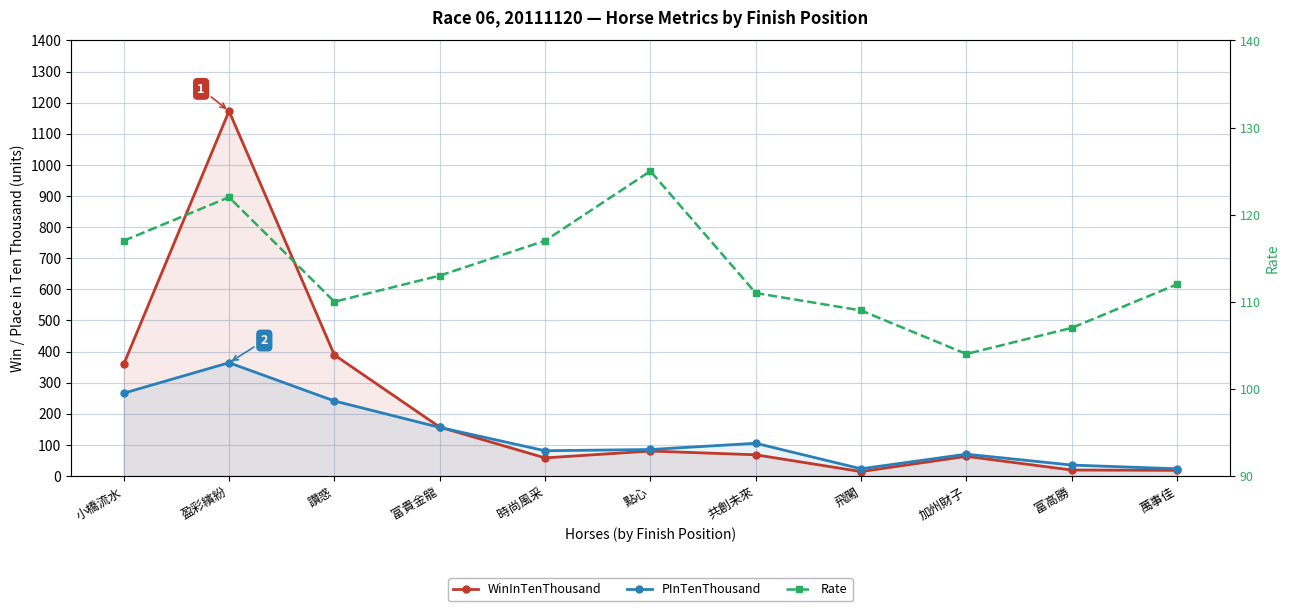

Between which two adjacent categories do WinInTenThousand and PInTenThousand first intersect?

富貴金龍 and 時尚風采